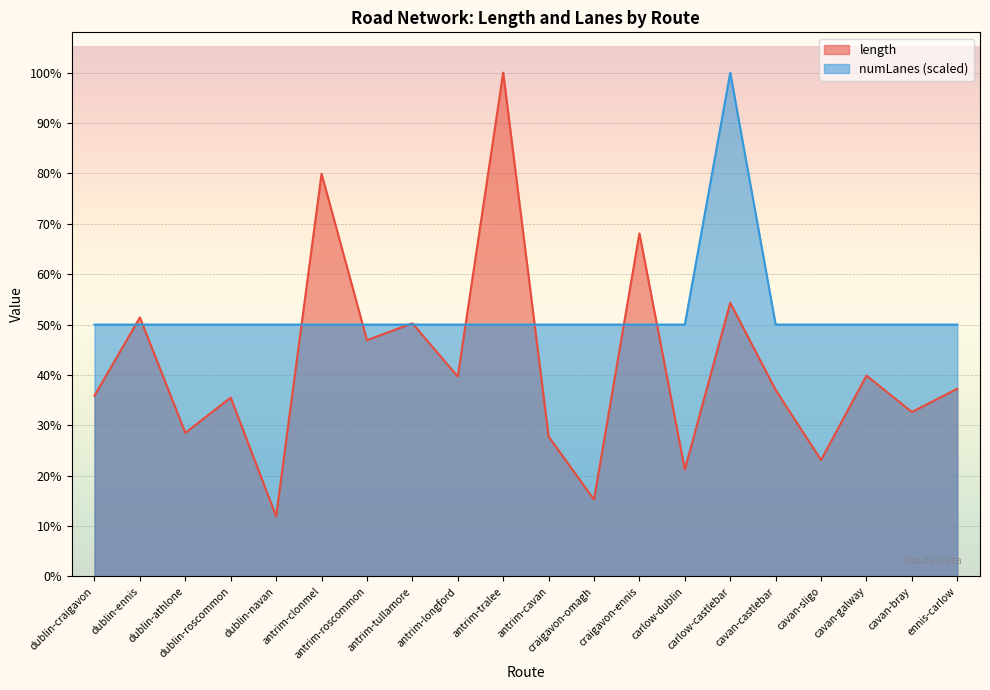

At how many categories does at least one series exceed 2696?

3